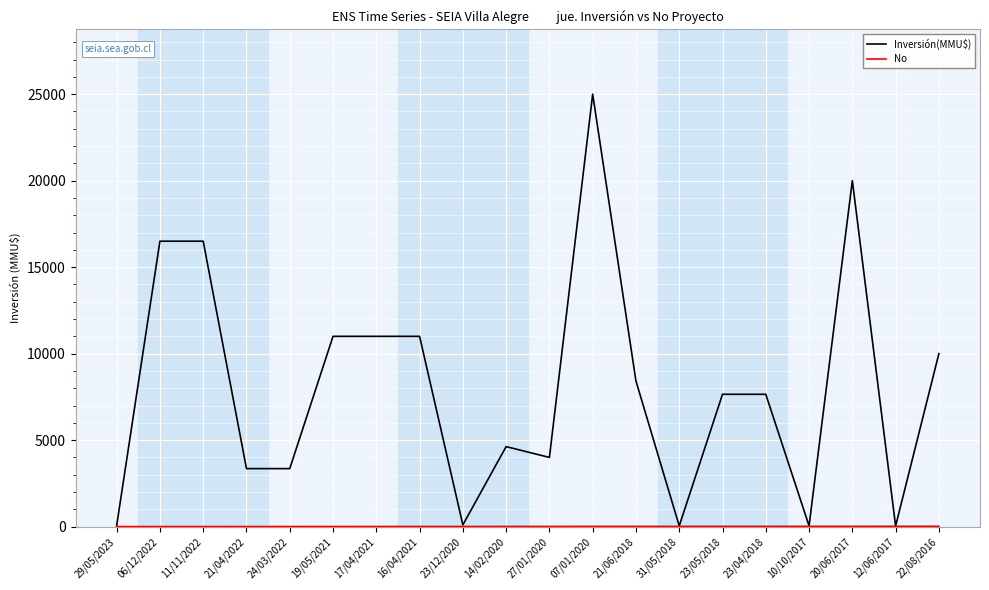

What position from the left is 22/08/2016?

20